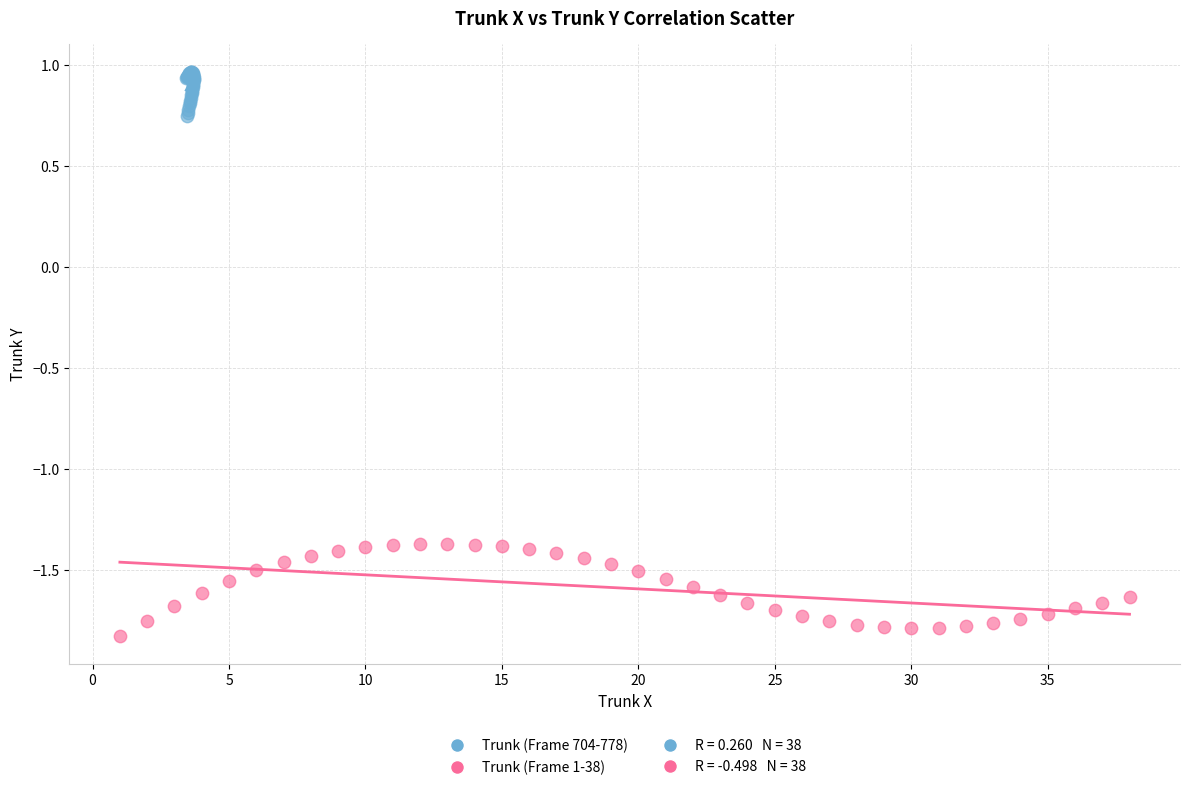

Which series contains the highest Y value?

Trunk (Frame 704-778)